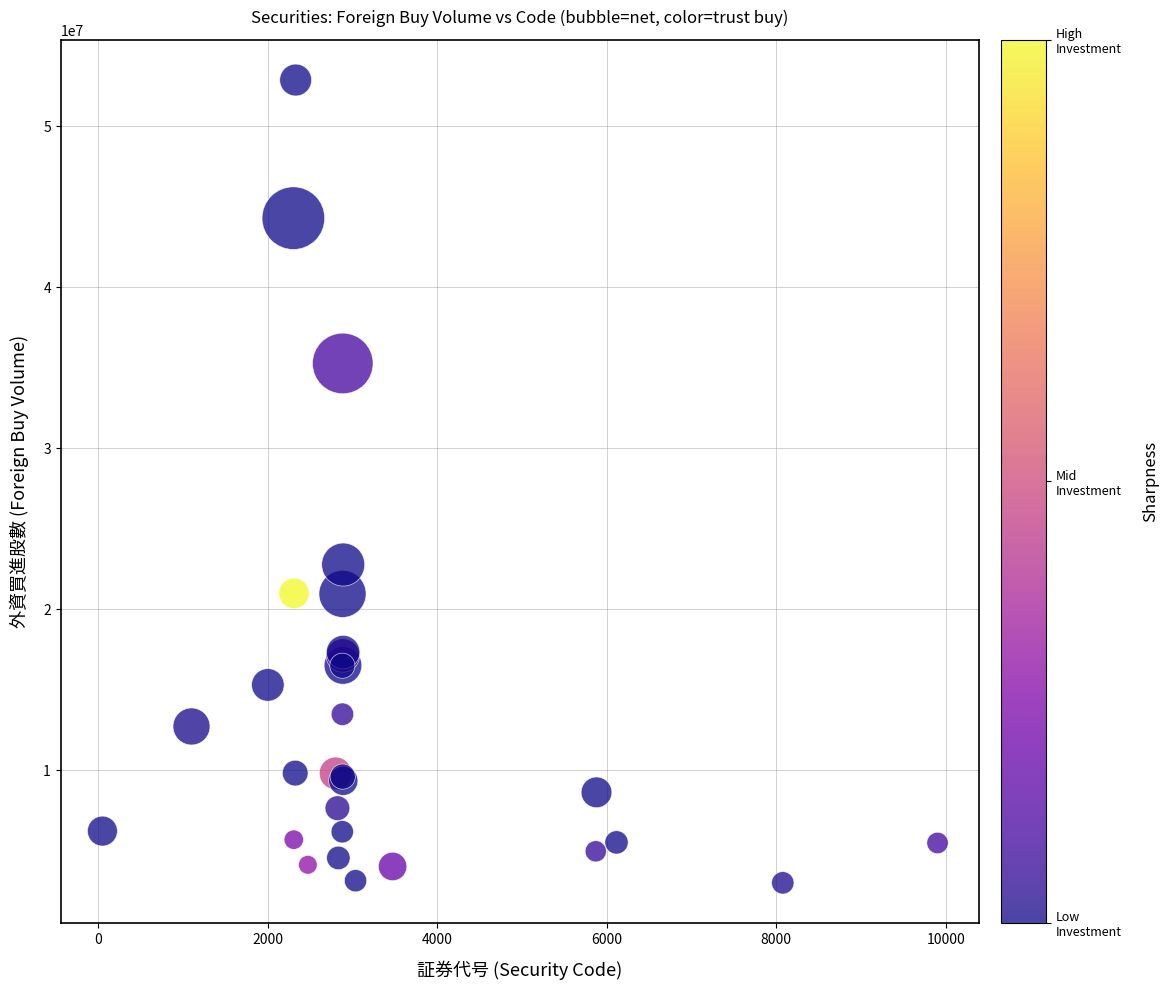

What Y value in the scatter plot is closest to 27946168?

22783750